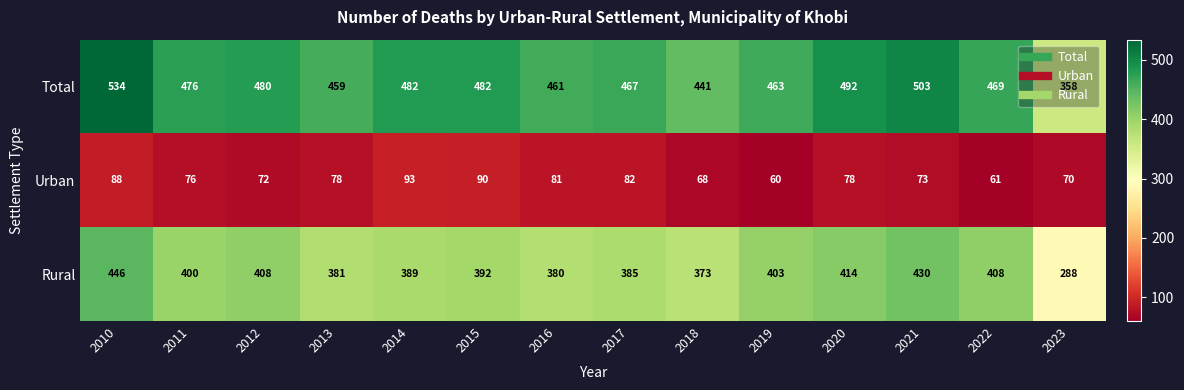

What is the greatest value displayed?

534